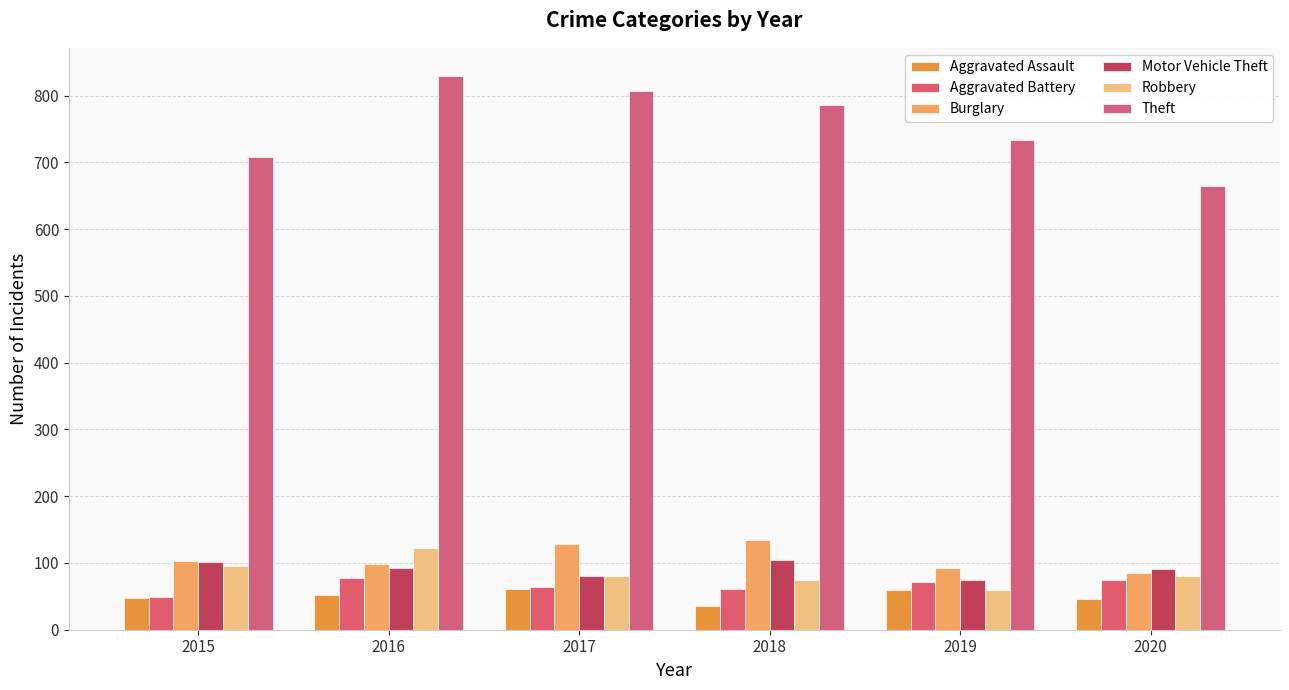

Is the value of Aggravated Assault at 2020 greater than the value of Motor Vehicle Theft at 2018?

No